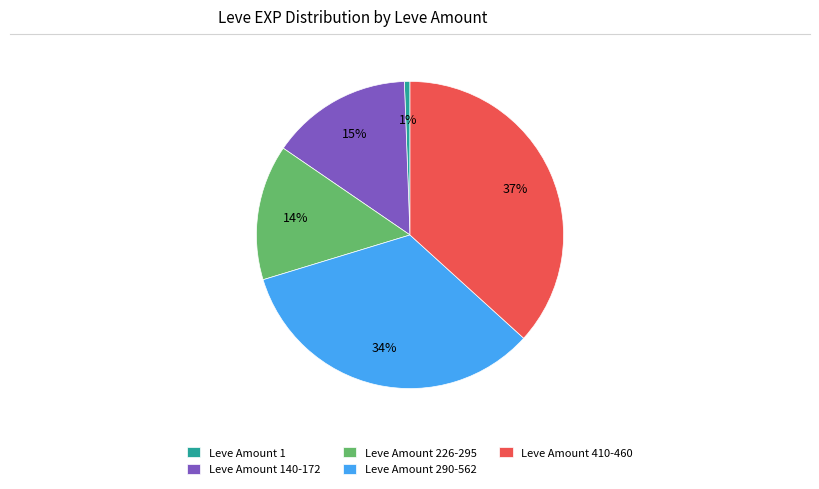

What is the ratio of the value at Leve Amount 290-562 to the value at Leve Amount 226-295?

2.4